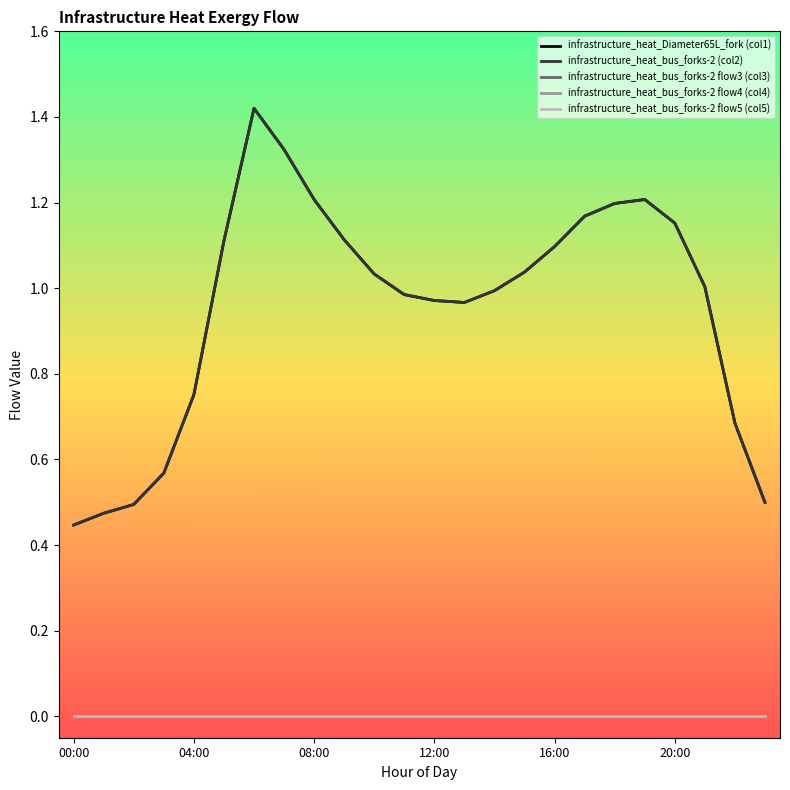

Does the chart display data point markers on the line(s)?

No